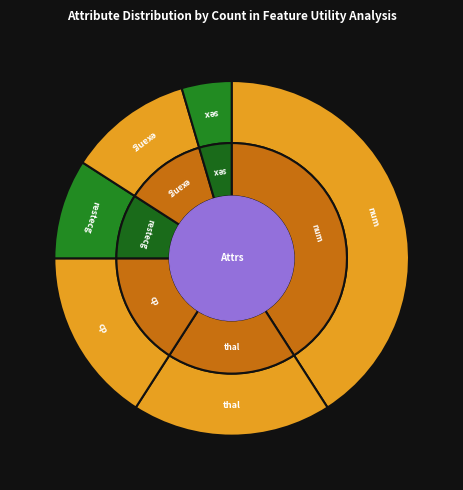

True or false: exang accounts for 11% of the total.

True